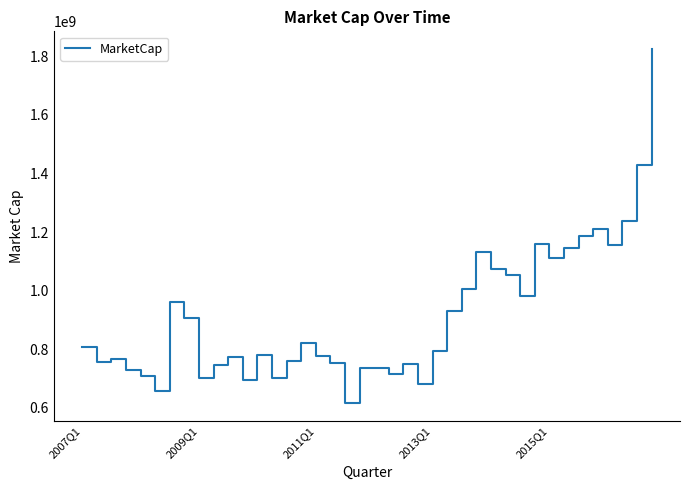

What is the greatest value displayed?

1824851186.0